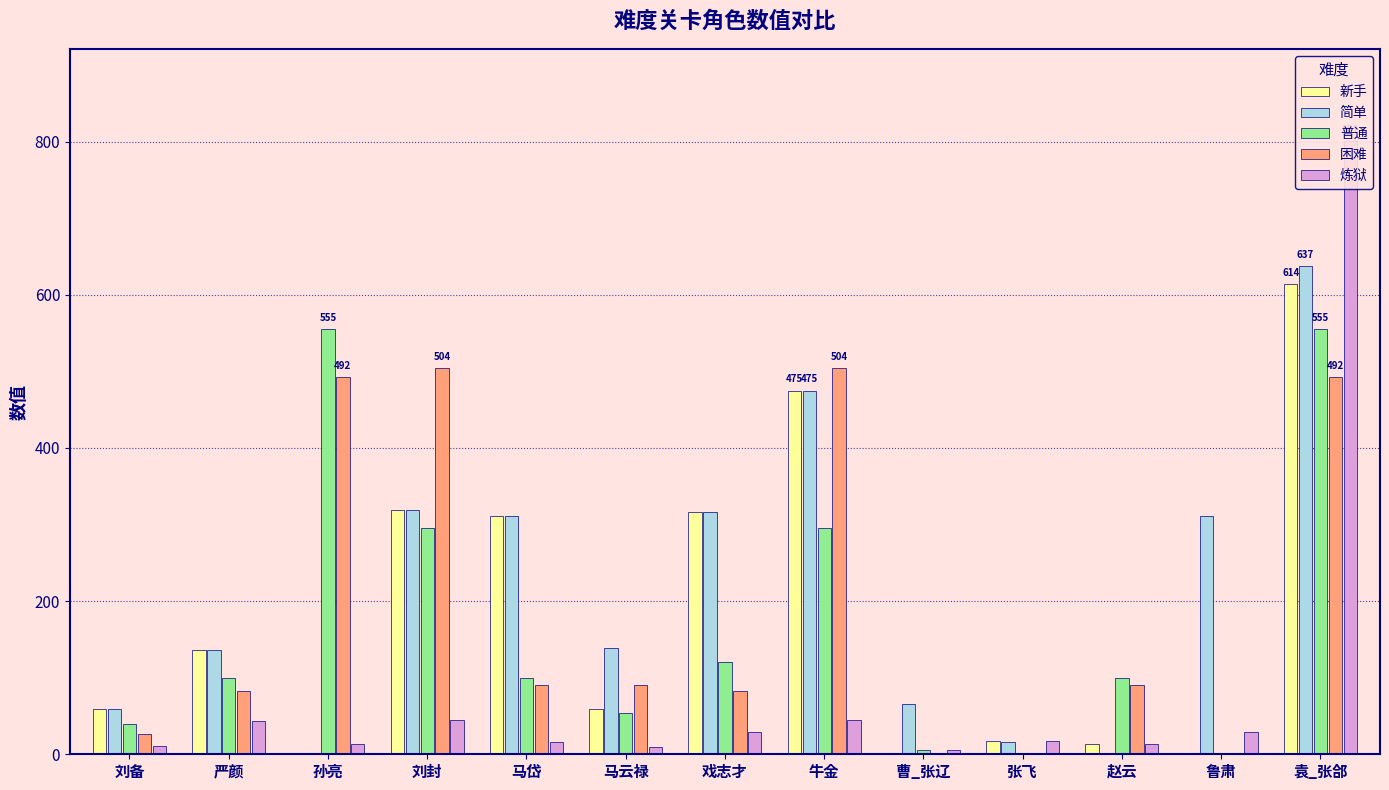

Between 刘备 and 严颜, which is larger?

严颜